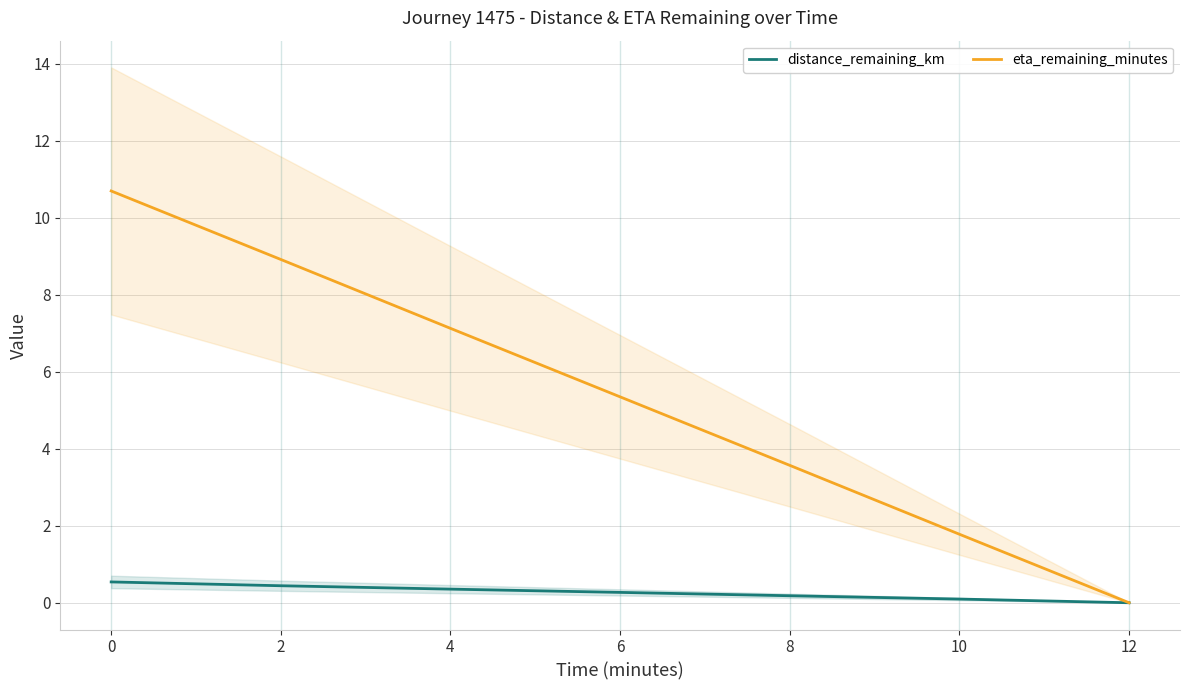

The eta_remaining_minutes series shows 4.9 at 8. True or false?

False